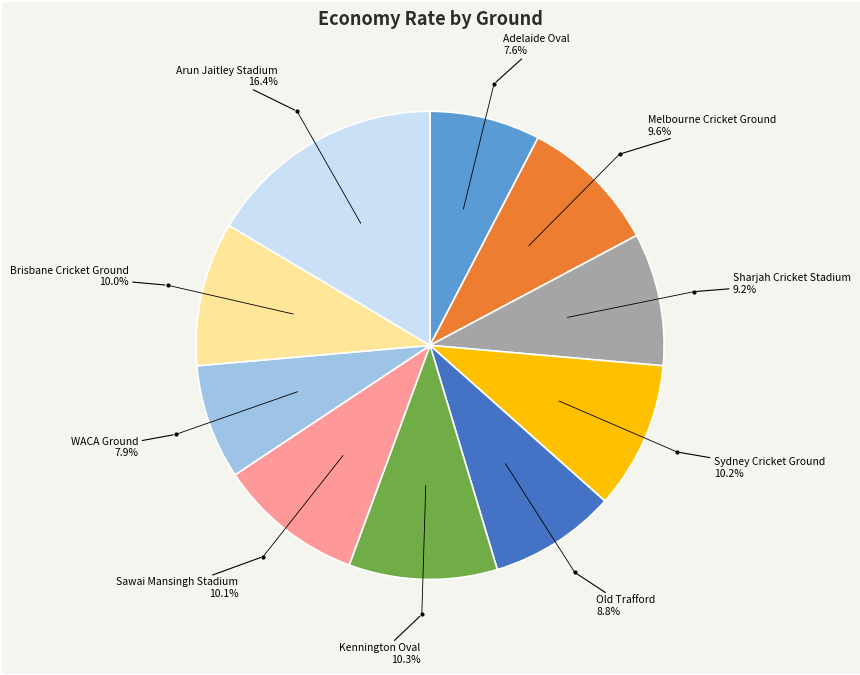

Is there any slice that represents more than half of the pie?

No